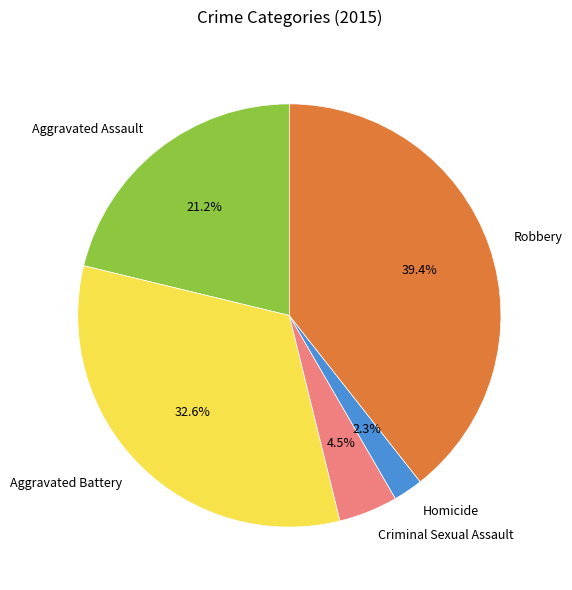

What percentage is the Homicide slice, to the nearest percent?

2%